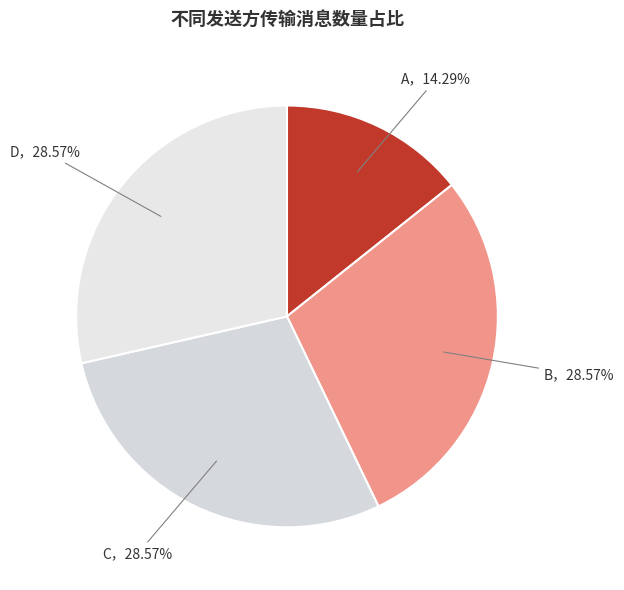

Which has a higher value, C，28.57% or A，14.29%?

C，28.57%